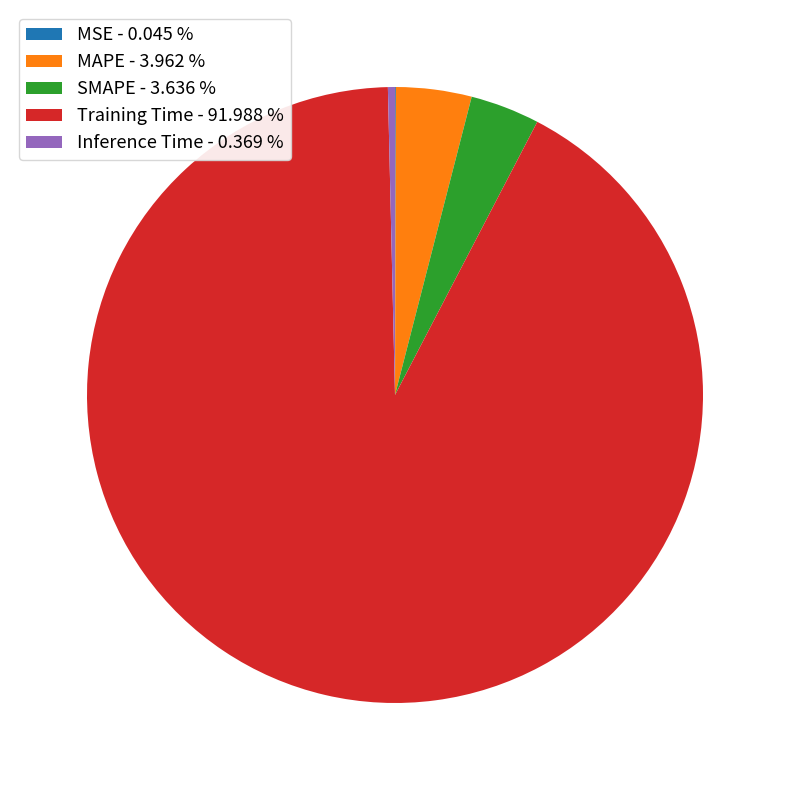

Does SMAPE - 3.636 % account for over 50% of the chart?

No